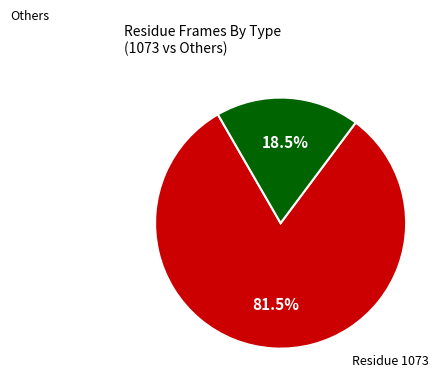

Is there a majority slice in this chart?

Yes